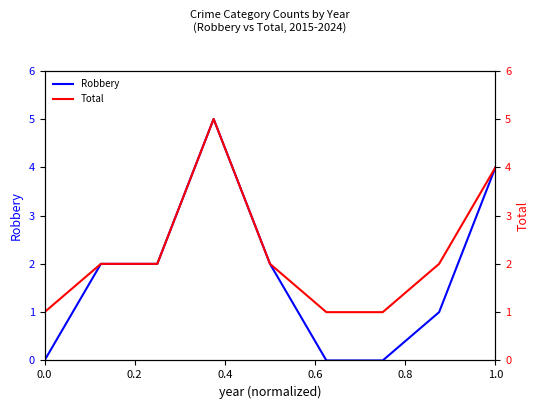

True or false: Robbery and Total intersect in this chart.

False